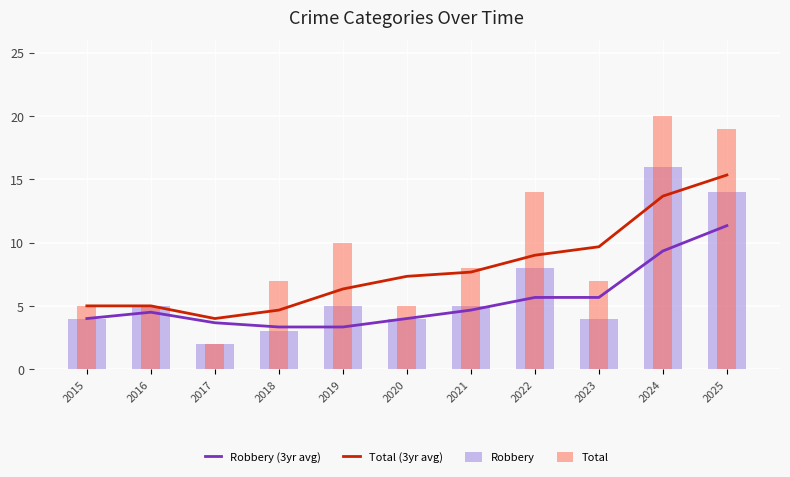

List the series in order of their overall mean, highest first.

Total, Total (3yr avg), Robbery, Robbery (3yr avg)